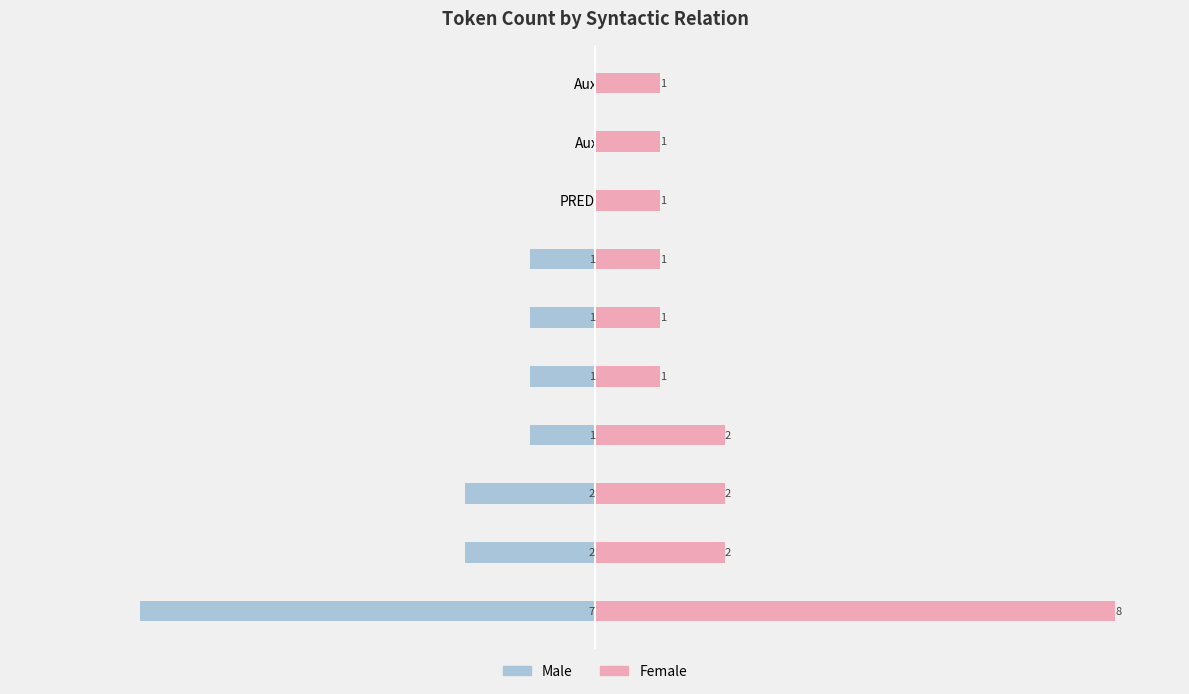

What is the spread (max minus min) of values at AuxX?

2